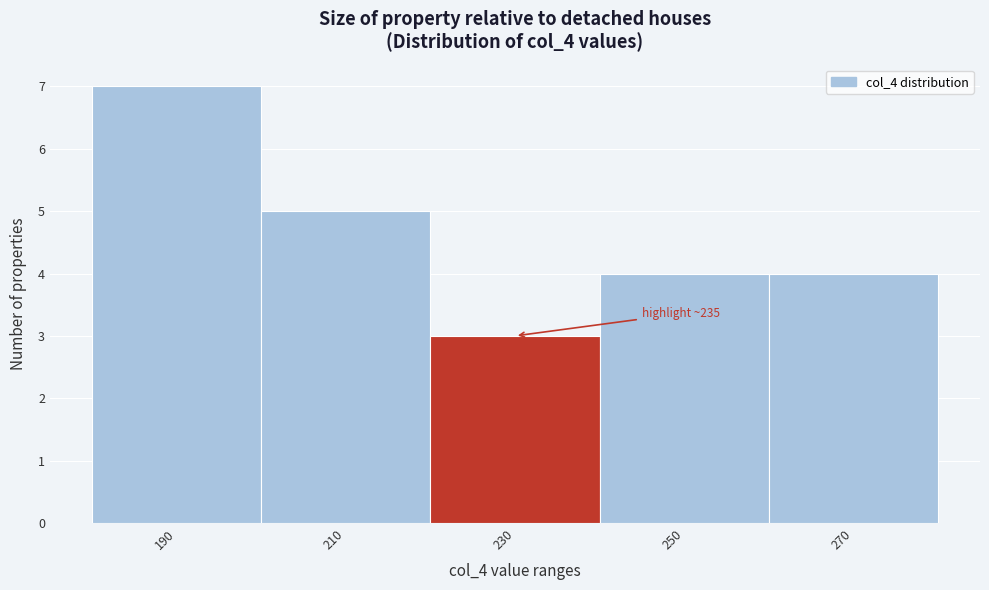

Reading left to right, extract all data points from this chart.

7	5	3	4	4